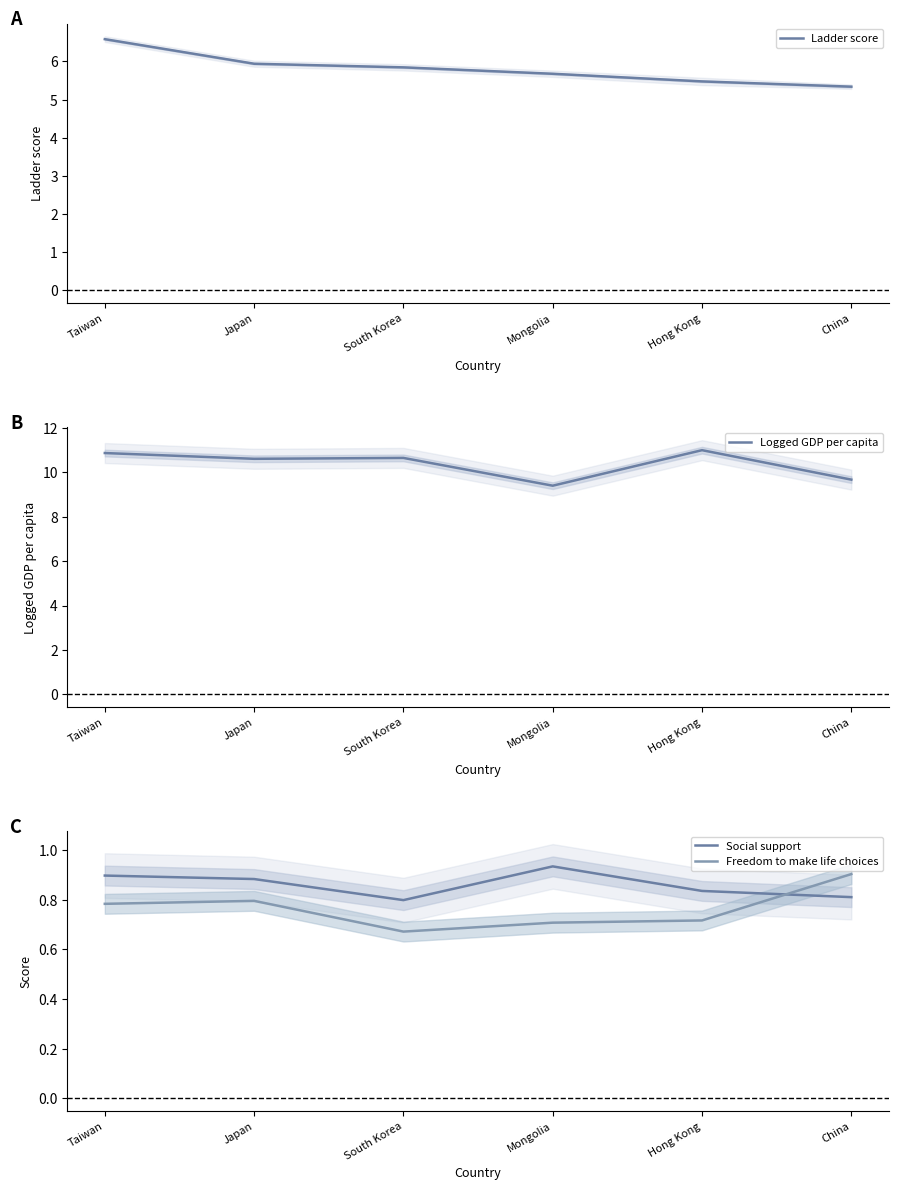

What is the sum of all Logged GDP per capita values?

62.2